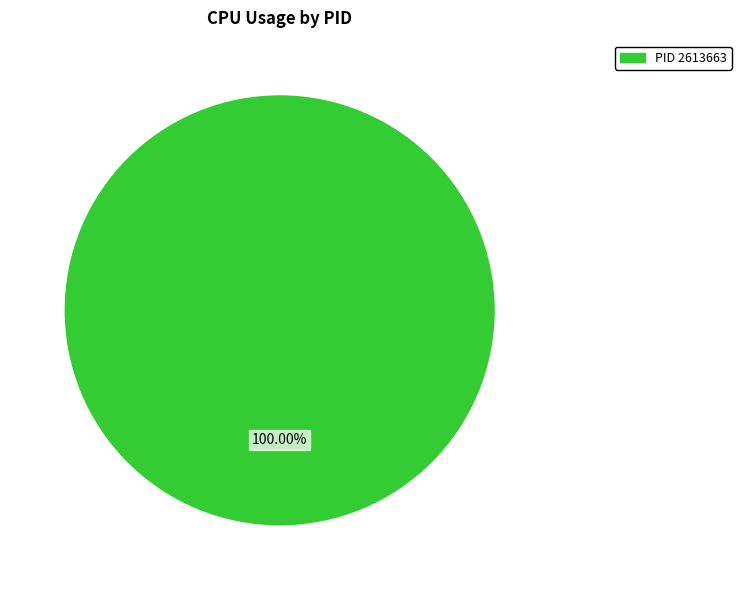

How many slices are in this pie chart?

1